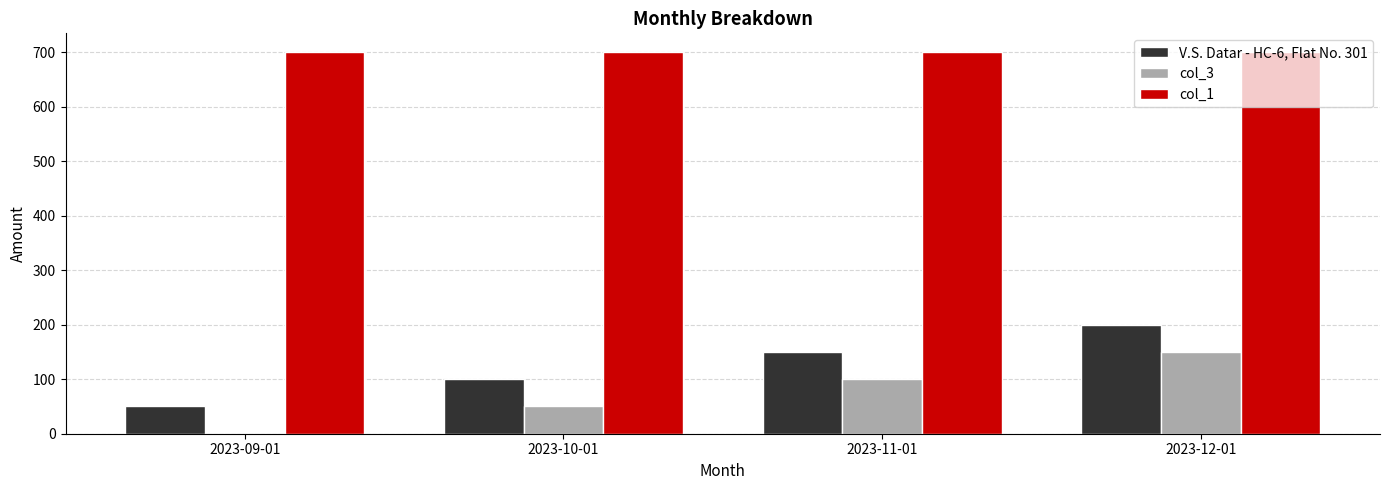

What is the total value across all series at 2023-10-01?

850